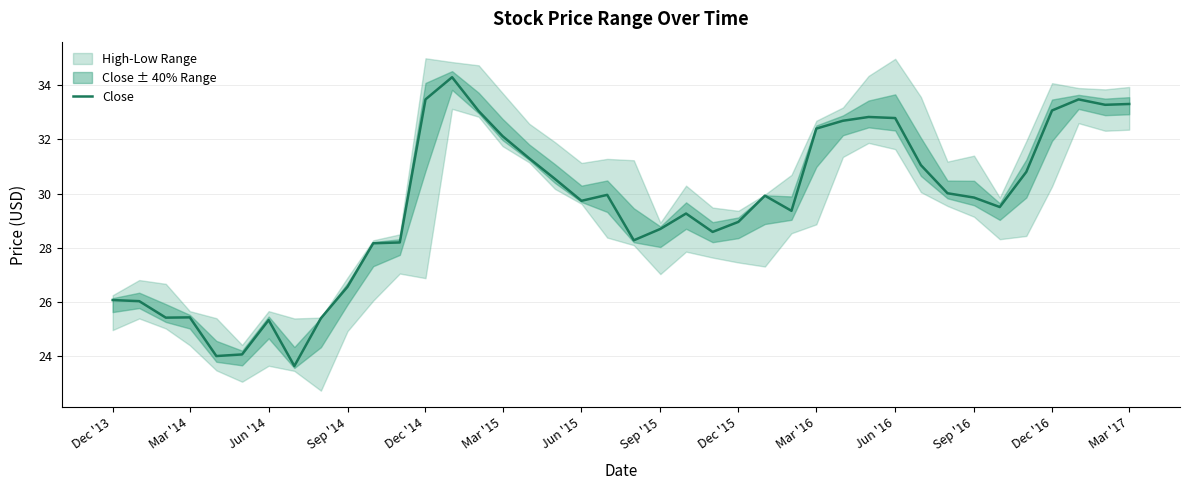

Is it true that Close equals 33.3 at Mar '17?

True